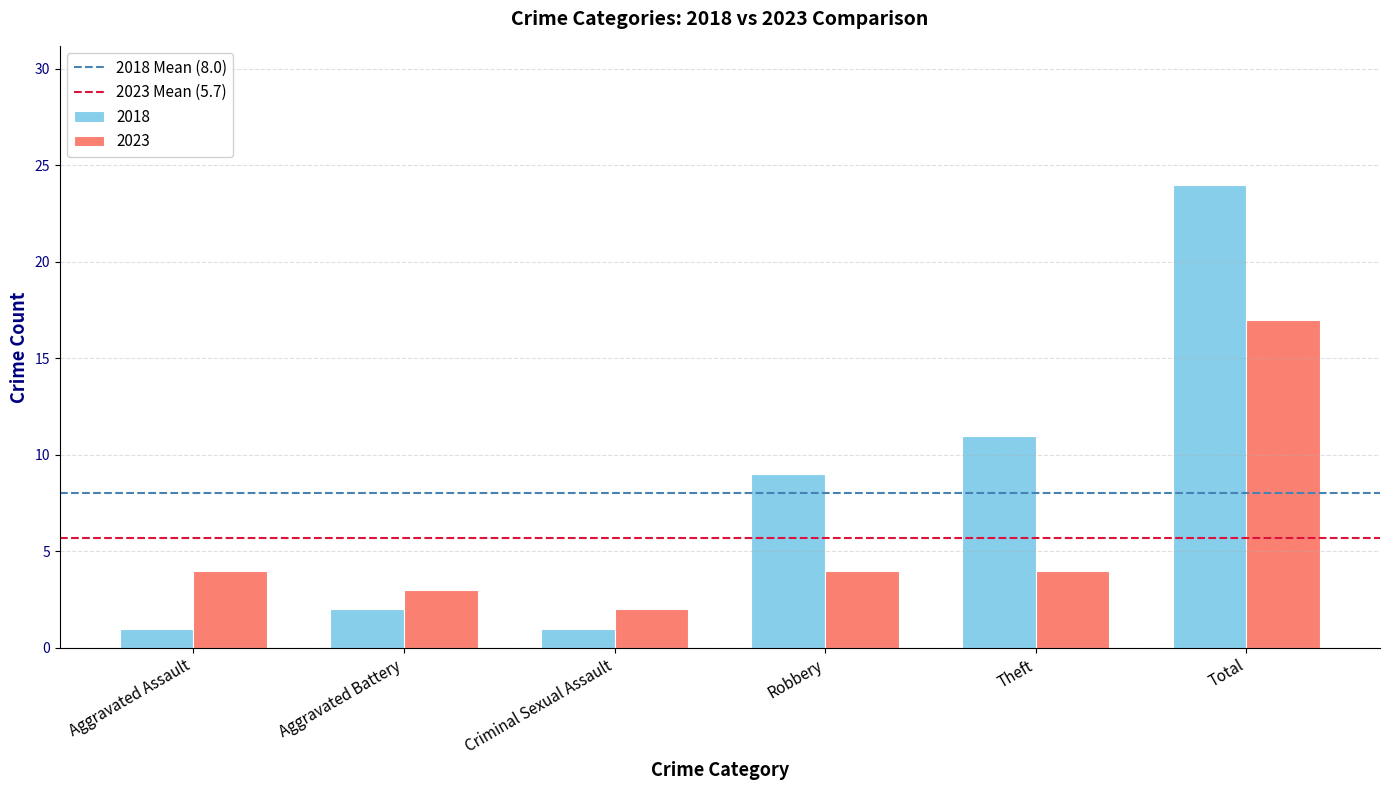

List the series in order of their overall mean, lowest first.

2023, 2018